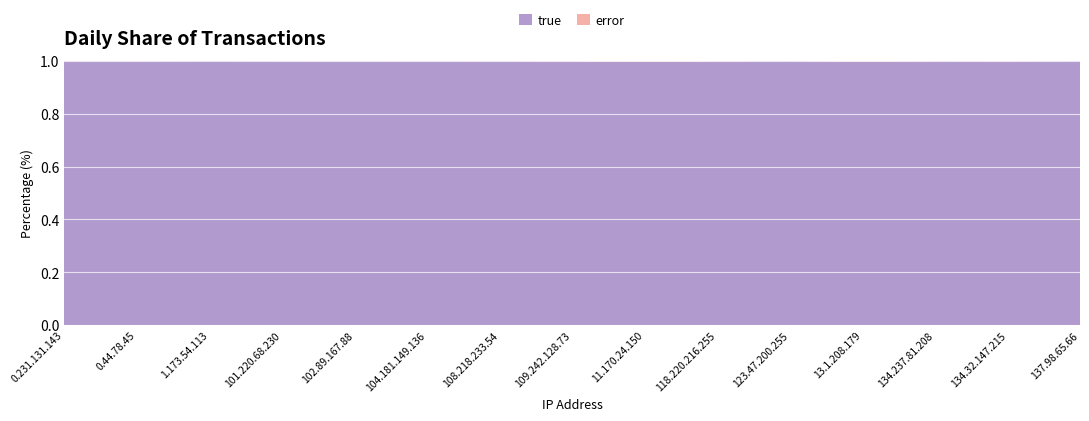

Reading left to right, what are all the values shown in this chart?

true: 0.231.131.143=88837	0.44.78.45=78105	1.173.54.113=176753	101.220.68.230=58914	102.89.167.88=50857	104.181.149.136=102801	108.218.233.54=109833	109.242.128.73=60010	11.170.24.150=63356	118.220.216.255=64342	123.47.200.255=45138	13.1.208.179=65372	134.237.81.208=49400	134.32.147.215=152323	137.98.65.66=83708
error: 0.231.131.143=75	0.44.78.45=54	1.173.54.113=27	101.220.68.230=35	102.89.167.88=41	104.181.149.136=62	108.218.233.54=81	109.242.128.73=84	11.170.24.150=199	118.220.216.255=87	123.47.200.255=20	13.1.208.179=168	134.237.81.208=41	134.32.147.215=177	137.98.65.66=27